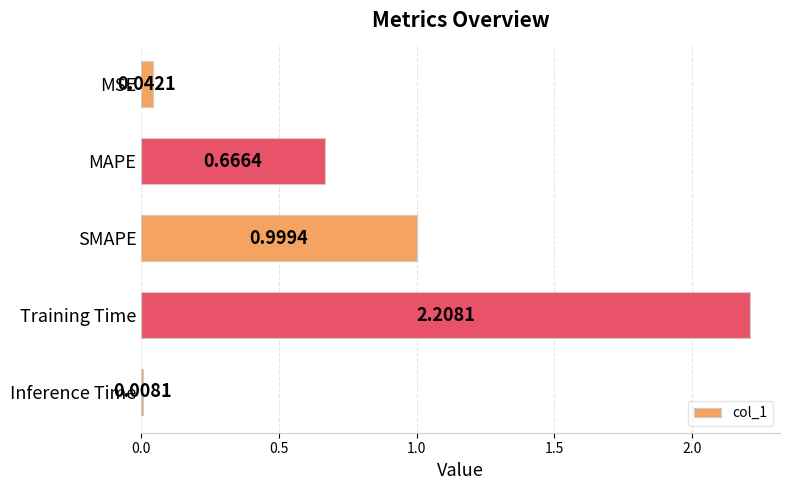

How many bars are there in total?

5